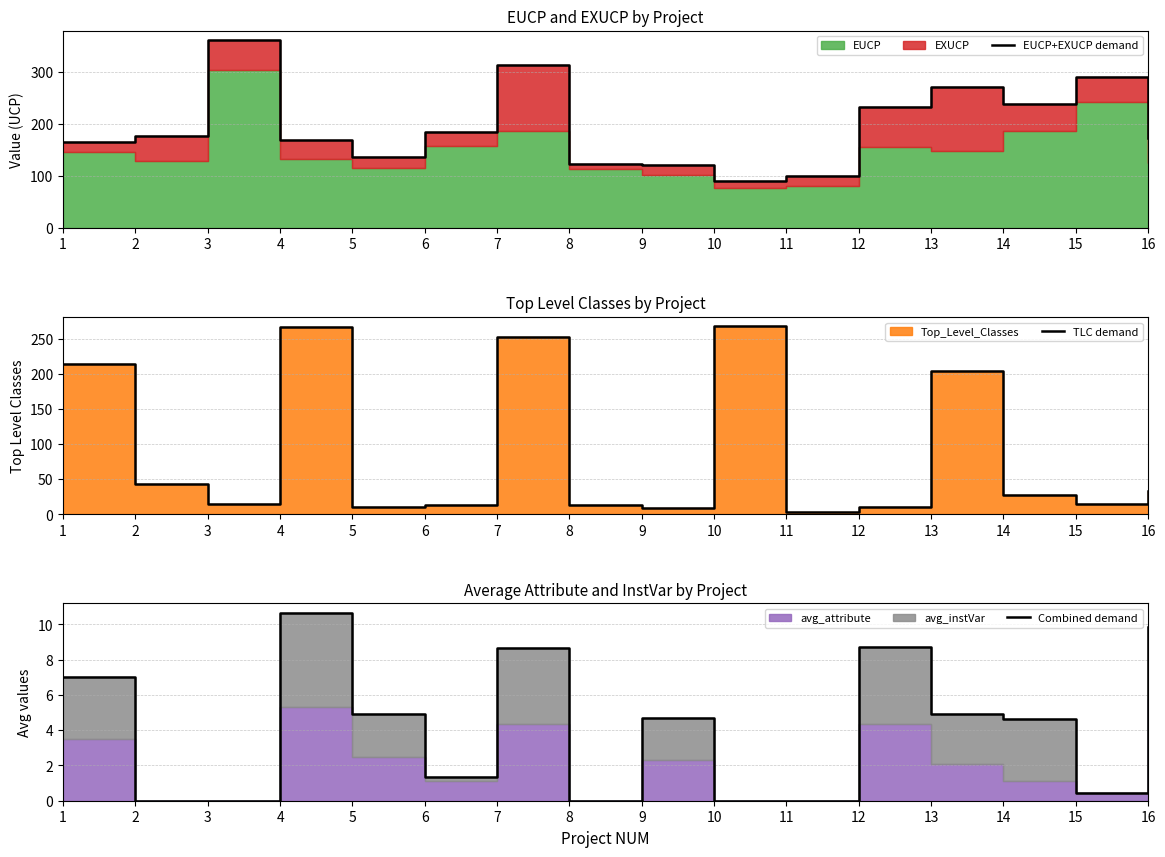

At how many categories does at least one series exceed 289?

3